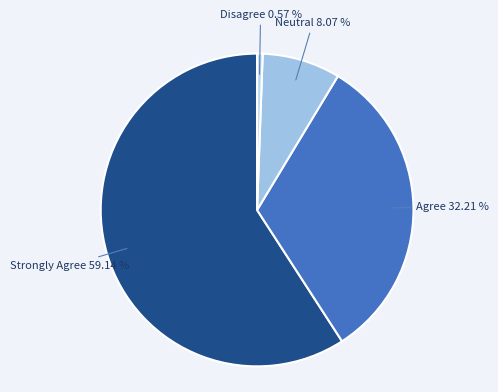

How many slices are in this pie chart?

4